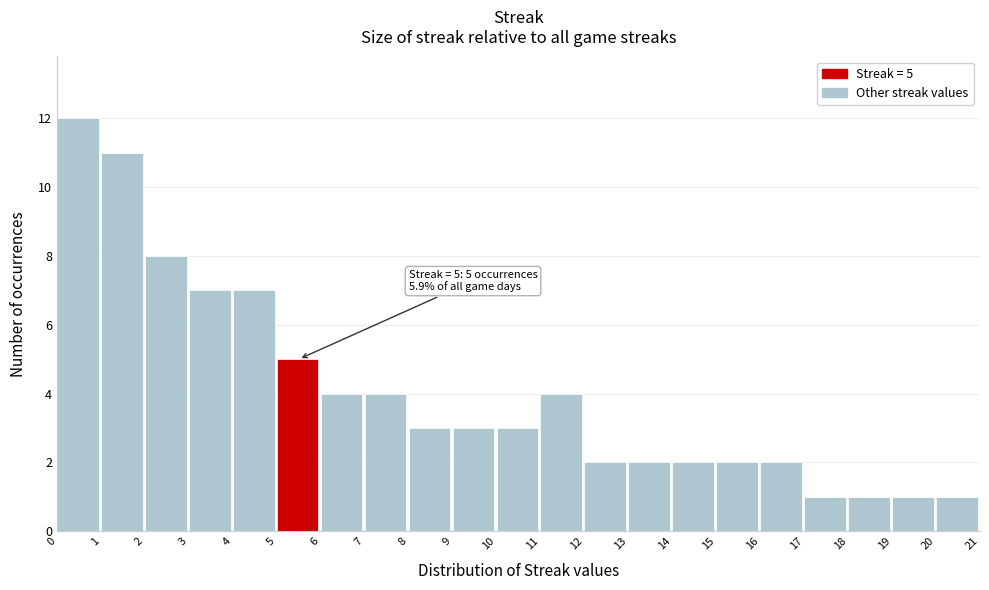

Which range on the x-axis has the tallest bar?

0 to 1